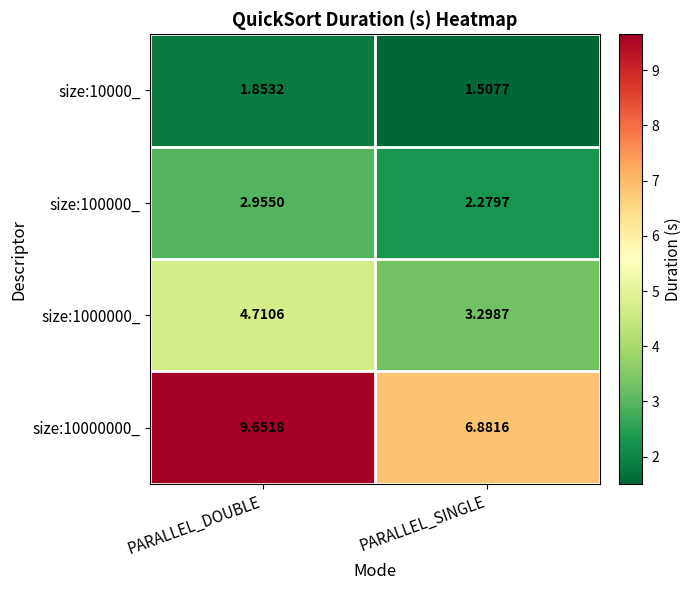

Where does the size:1000000_ series first go above 4?

PARALLEL_DOUBLE